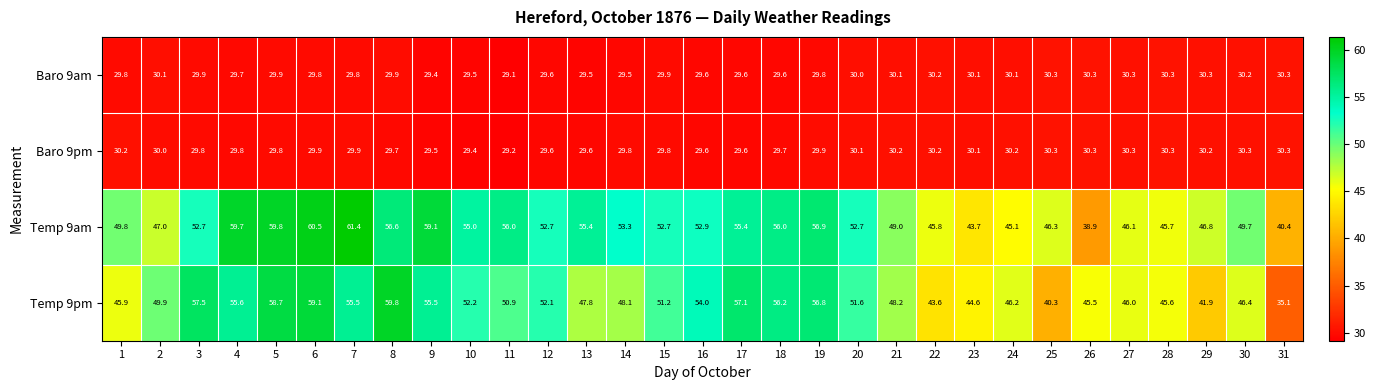

Which series changed the most between 4 and 11?

Temp 9pm